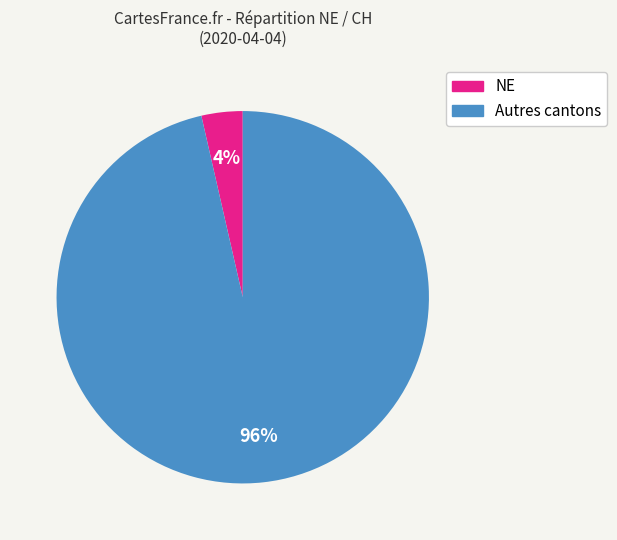

Is there any slice that represents more than half of the pie?

Yes